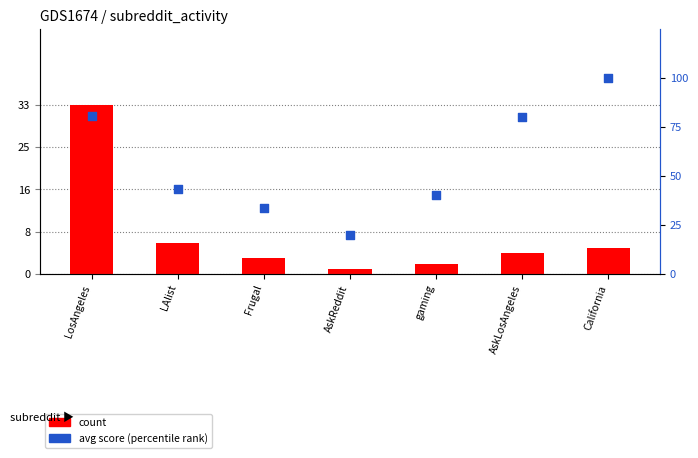

At how many categories does at least one series exceed 98?

1